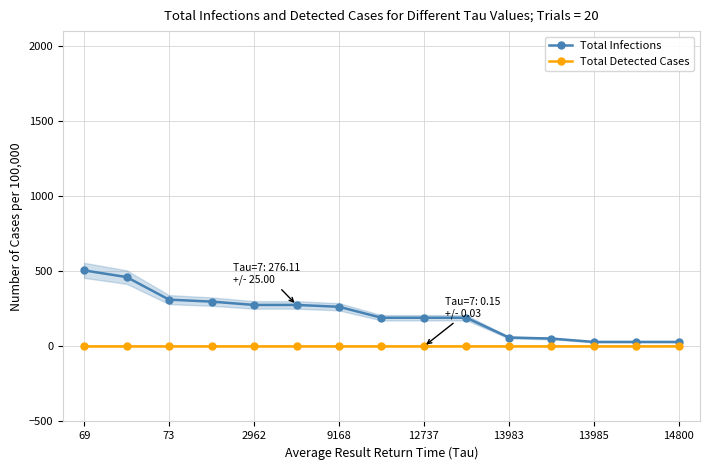

True or false: Total Infections has a value of 513.0 at 73.

False